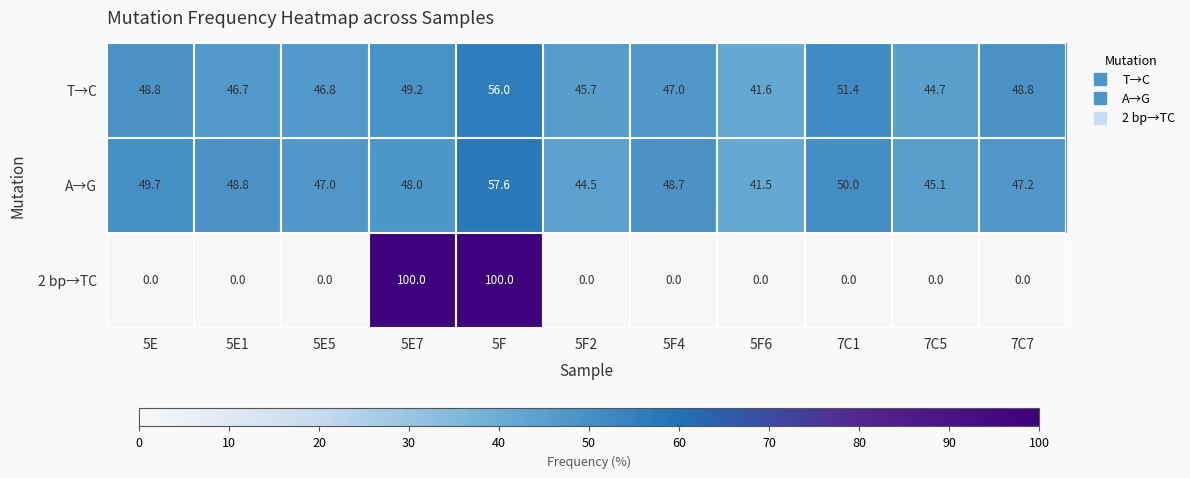

What is the sum of all A→G values?

528.1